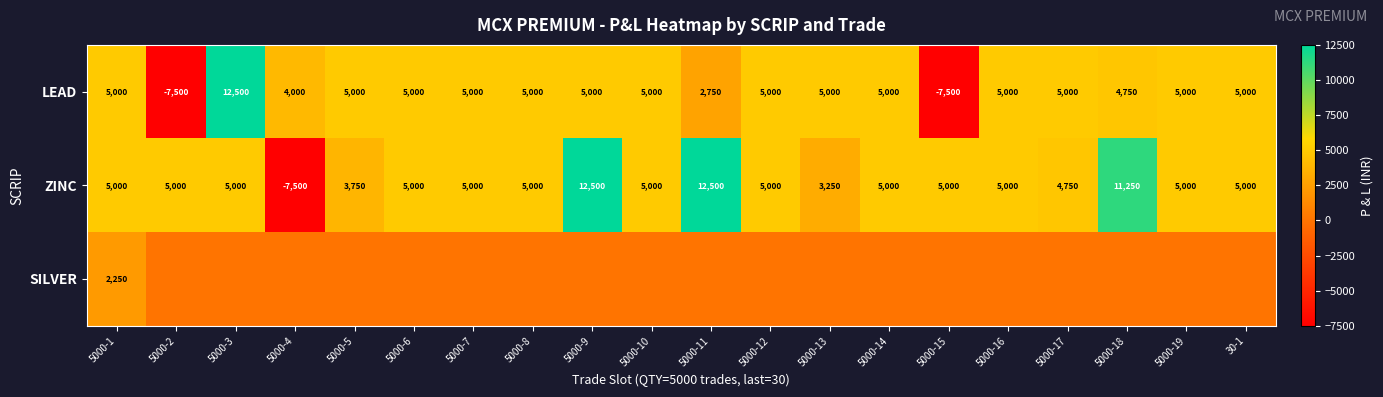

Is it true that LEAD equals 5000 at 5000-10?

True